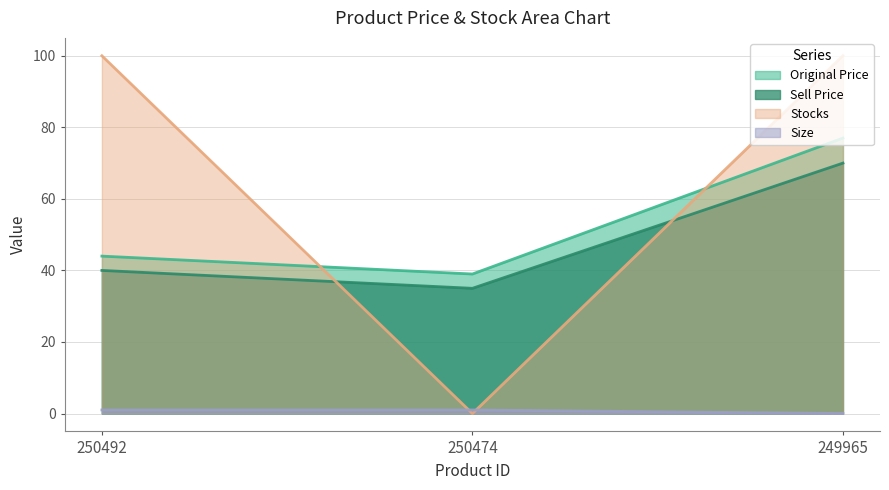

The value of stocks at 250474 is 0. True or false?

True